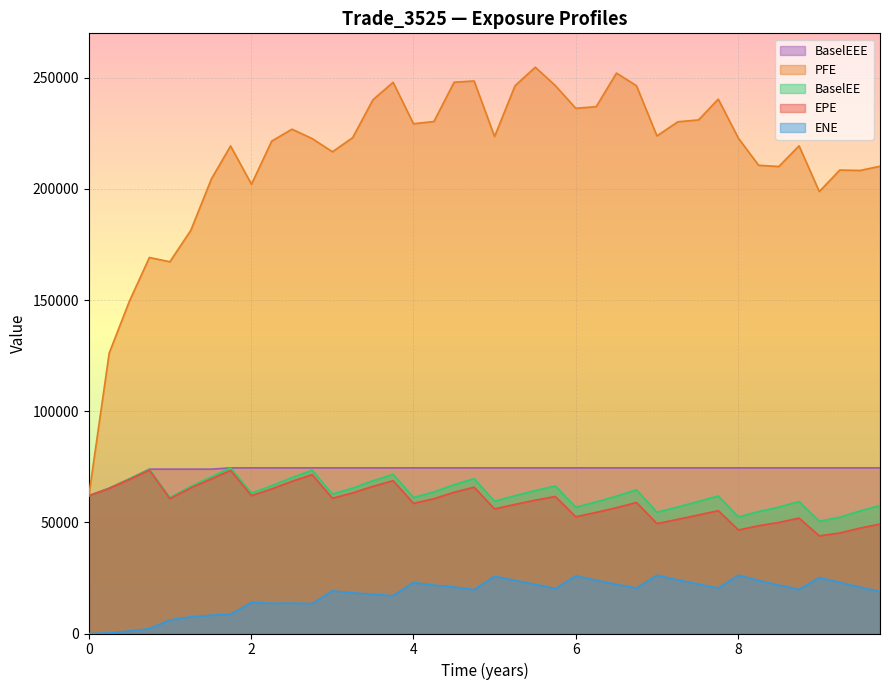

What is the label of the 30th point from the left?

7.2561